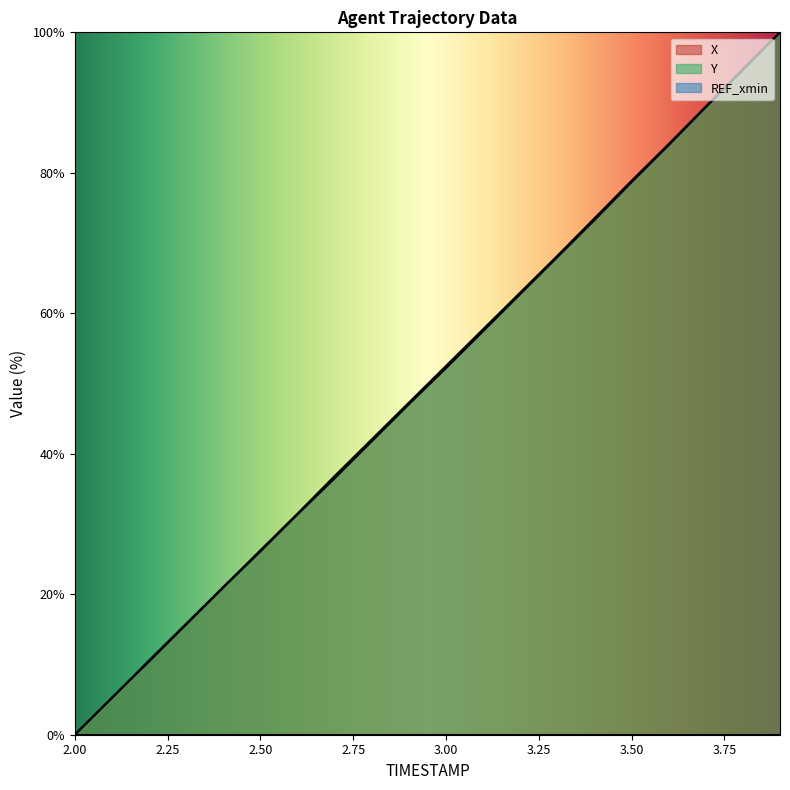

Between 3.8 and 2.6, which is larger?

3.8